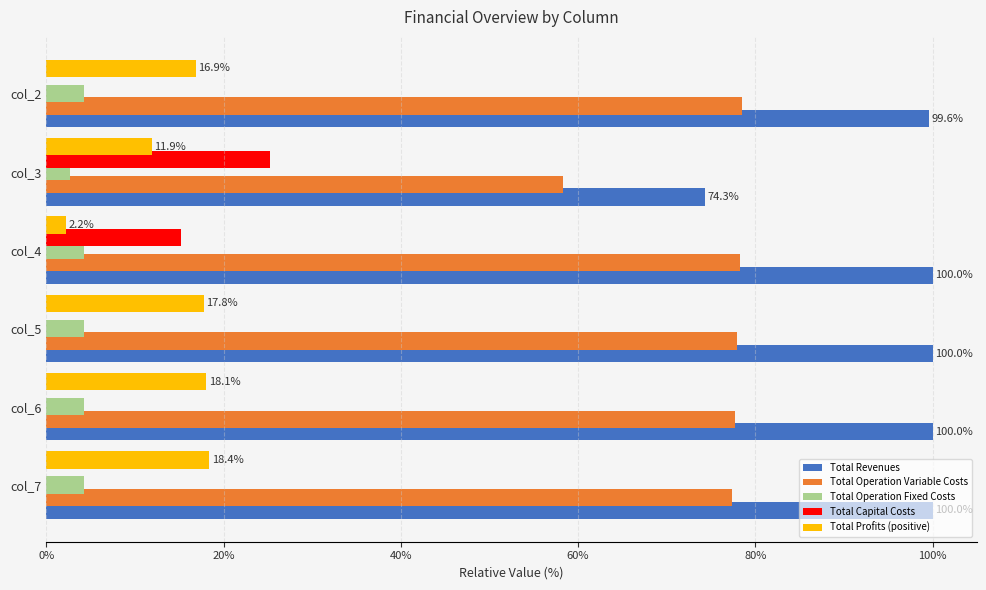

Is the value of Total Capital Costs at col_6 greater than the value of Total Revenues at col_4?

No